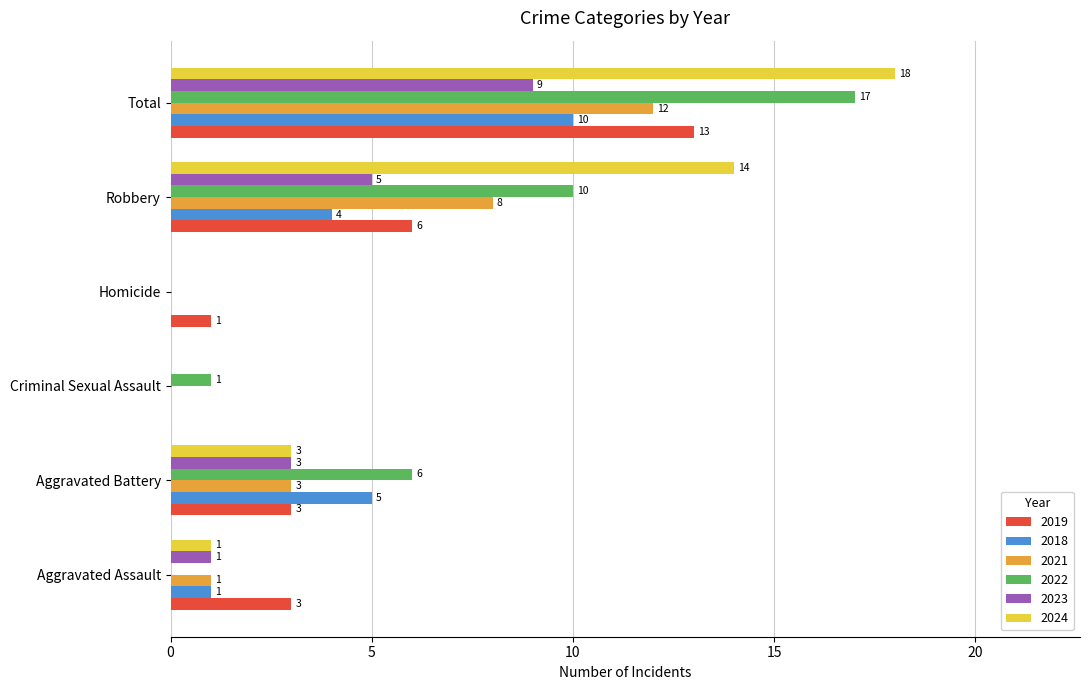

Between Aggravated Battery and Homicide, which series saw the biggest shift?

2022